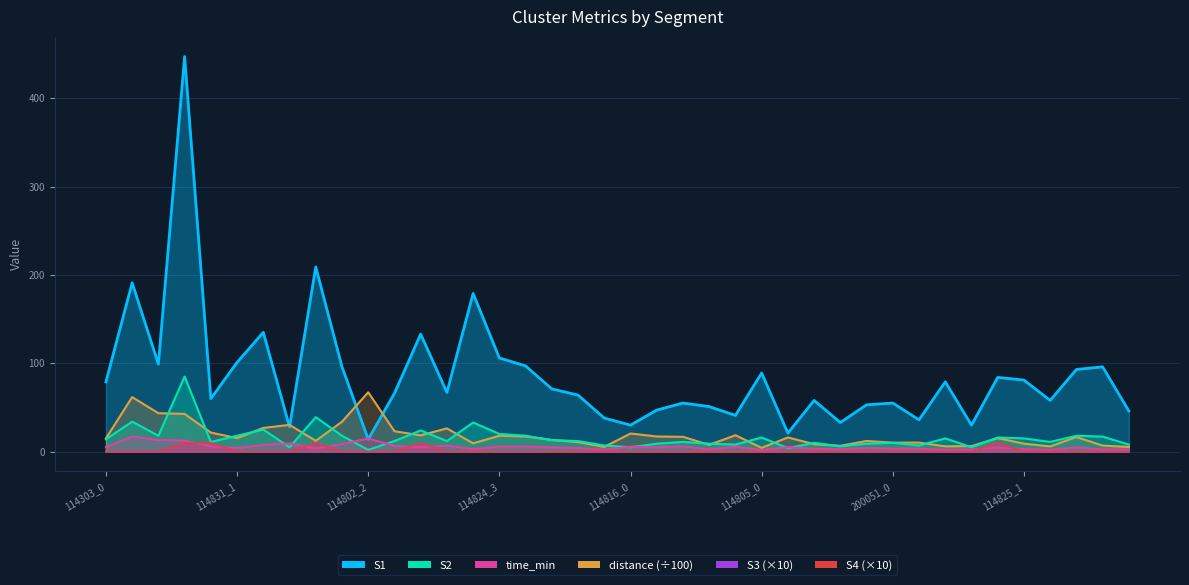

Reading left to right, list all the values displayed in this chart.

S1: 79.0	191.0	99.0	447.0	60.0	101.0	135.0	28.0	209.0	96.0	14.0	66.0	133.0	67.0	179.0	106.0	97.0	71.0	64.0	38.0	30.0	47.0	55.0	51.0	41.0	89.0	21.0	58.0	33.0	53.0	55.0	36.0	79.0	30.0	84.0	81.0	58.0	93.0	96.0	46.0
S2: 14.0	34.0	18.0	85.0	11.0	18.0	25.0	5.0	39.0	18.0	2.0	12.0	24.0	12.0	33.0	20.0	18.0	13.0	12.0	7.0	5.0	9.0	11.0	9.0	8.0	16.0	4.0	10.0	6.0	9.0	10.0	7.0	15.0	5.0	16.0	15.0	11.0	18.0	17.0	8.0
time_min: 5.1	17.1	13.1	12.5	6.1	4.2	7.4	9.3	3.7	8.6	14.9	6.5	5.3	6.8	2.9	5.7	5.7	4.8	4.1	2.3	5.6	5.0	5.9	2.6	5.6	1.8	5.1	3.1	2.8	4.2	3.4	3.5	2.1	2.4	4.7	2.9	2.0	4.9	2.4	2.4
distance: 15.0	61.7	43.5	42.7	21.6	15.3	26.9	30.3	12.2	33.9	67.2	23.1	18.5	26.3	9.4	18.0	17.1	13.3	10.8	5.3	20.6	17.2	16.8	7.7	18.6	4.3	16.1	8.5	6.6	12.1	10.2	10.3	6.0	6.3	15.3	9.1	5.9	16.6	6.9	5.3
S3: 0.0	0.0	0.0	10.0	10.0	0.0	0.0	0.0	10.0	0.0	0.0	0.0	10.0	0.0	0.0	0.0	0.0	0.0	0.0	0.0	0.0	0.0	0.0	0.0	0.0	0.0	0.0	0.0	0.0	0.0	0.0	0.0	0.0	0.0	10.0	0.0	0.0	0.0	0.0	0.0
S4: 0.0	0.0	0.0	10.0	10.0	0.0	0.0	0.0	10.0	0.0	0.0	0.0	10.0	0.0	0.0	0.0	0.0	0.0	0.0	0.0	0.0	0.0	0.0	0.0	0.0	0.0	0.0	0.0	0.0	0.0	0.0	0.0	0.0	0.0	10.0	0.0	0.0	0.0	0.0	0.0